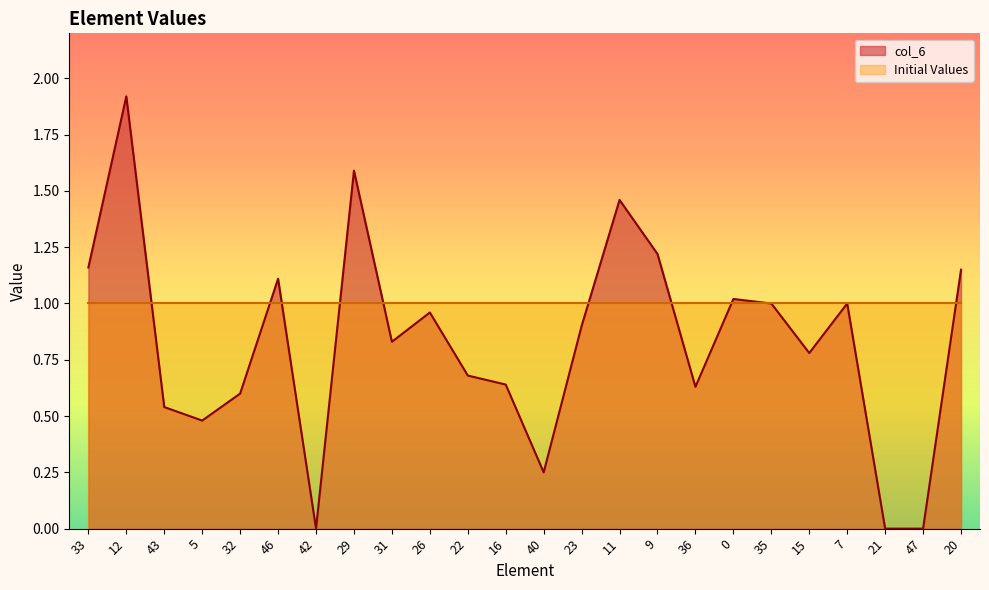

Where is the first local minimum?

5